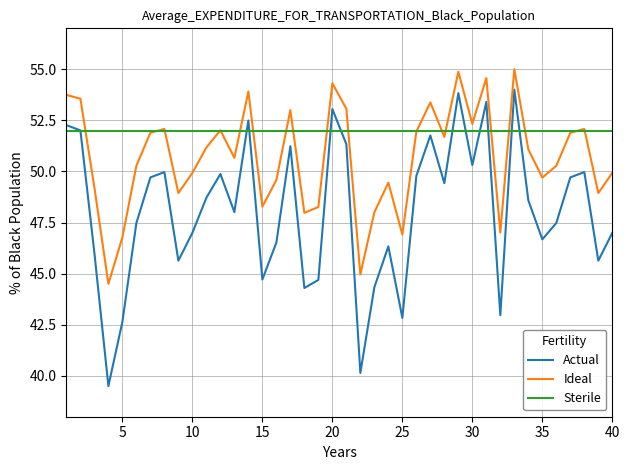

What is the maximum value shown in the chart?

55.0